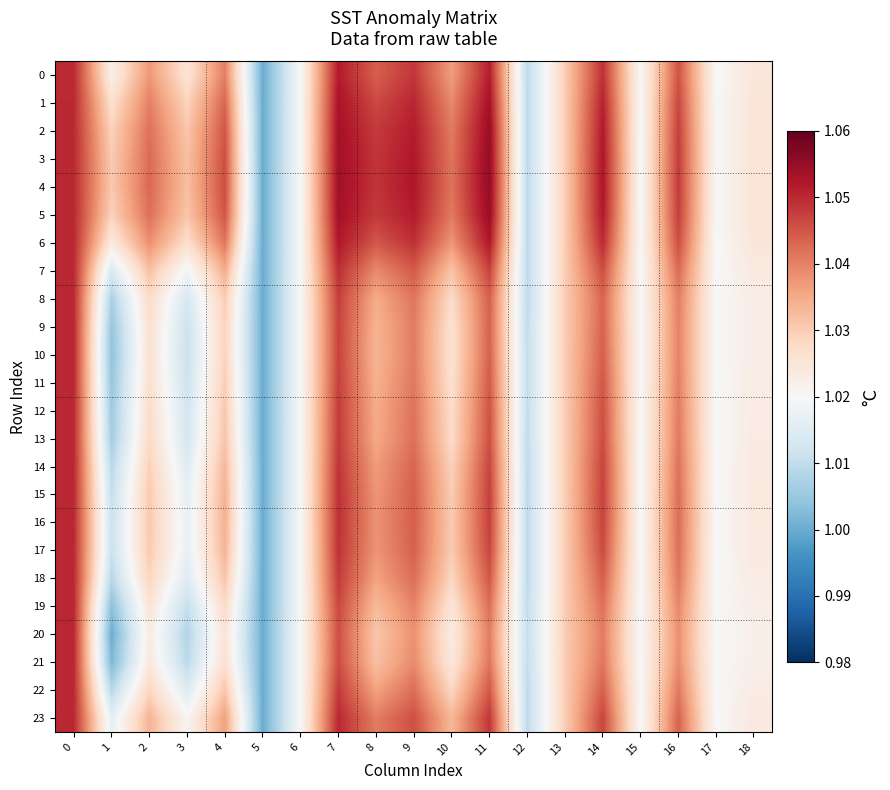

Reading left to right, transcribe all the data shown in this chart.

0: 0=1.0	1=1.0	2=1.0	3=1.0	4=1.0	5=1.0	6=1.0	7=1.1	8=1.0	9=1.0	10=1.0	11=1.1	12=1.0	13=1.0	14=1.0	15=1.0	16=1.0	17=1.0	18=1.0
1: 0=1.1	1=1.0	2=1.0	3=1.0	4=1.0	5=1.0	6=1.0	7=1.1	8=1.0	9=1.1	10=1.0	11=1.1	12=1.0	13=1.0	14=1.1	15=1.0	16=1.0	17=1.0	18=1.0
2: 0=1.1	1=1.0	2=1.0	3=1.0	4=1.0	5=1.0	6=1.0	7=1.1	8=1.0	9=1.1	10=1.0	11=1.1	12=1.0	13=1.0	14=1.1	15=1.0	16=1.0	17=1.0	18=1.0
3: 0=1.1	1=1.0	2=1.0	3=1.0	4=1.0	5=1.0	6=1.0	7=1.1	8=1.0	9=1.1	10=1.0	11=1.1	12=1.0	13=1.0	14=1.1	15=1.0	16=1.0	17=1.0	18=1.0
4: 0=1.1	1=1.0	2=1.0	3=1.0	4=1.0	5=1.0	6=1.0	7=1.1	8=1.0	9=1.1	10=1.0	11=1.1	12=1.0	13=1.0	14=1.1	15=1.0	16=1.0	17=1.0	18=1.0
5: 0=1.1	1=1.0	2=1.0	3=1.0	4=1.0	5=1.0	6=1.0	7=1.1	8=1.0	9=1.1	10=1.0	11=1.1	12=1.0	13=1.0	14=1.1	15=1.0	16=1.0	17=1.0	18=1.0
6: 0=1.1	1=1.0	2=1.0	3=1.0	4=1.0	5=1.0	6=1.0	7=1.1	8=1.0	9=1.0	10=1.0	11=1.1	12=1.0	13=1.0	14=1.0	15=1.0	16=1.0	17=1.0	18=1.0
7: 0=1.1	1=1.0	2=1.0	3=1.0	4=1.0	5=1.0	6=1.0	7=1.0	8=1.0	9=1.0	10=1.0	11=1.0	12=1.0	13=1.0	14=1.0	15=1.0	16=1.0	17=1.0	18=1.0
8: 0=1.1	1=1.0	2=1.0	3=1.0	4=1.0	5=1.0	6=1.0	7=1.0	8=1.0	9=1.0	10=1.0	11=1.0	12=1.0	13=1.0	14=1.0	15=1.0	16=1.0	17=1.0	18=1.0
9: 0=1.1	1=1.0	2=1.0	3=1.0	4=1.0	5=1.0	6=1.0	7=1.0	8=1.0	9=1.0	10=1.0	11=1.0	12=1.0	13=1.0	14=1.0	15=1.0	16=1.0	17=1.0	18=1.0
10: 0=1.1	1=1.0	2=1.0	3=1.0	4=1.0	5=1.0	6=1.0	7=1.0	8=1.0	9=1.0	10=1.0	11=1.0	12=1.0	13=1.0	14=1.0	15=1.0	16=1.0	17=1.0	18=1.0
11: 0=1.1	1=1.0	2=1.0	3=1.0	4=1.0	5=1.0	6=1.0	7=1.0	8=1.0	9=1.0	10=1.0	11=1.0	12=1.0	13=1.0	14=1.0	15=1.0	16=1.0	17=1.0	18=1.0
12: 0=1.1	1=1.0	2=1.0	3=1.0	4=1.0	5=1.0	6=1.0	7=1.0	8=1.0	9=1.0	10=1.0	11=1.0	12=1.0	13=1.0	14=1.0	15=1.0	16=1.0	17=1.0	18=1.0
13: 0=1.1	1=1.0	2=1.0	3=1.0	4=1.0	5=1.0	6=1.0	7=1.0	8=1.0	9=1.0	10=1.0	11=1.0	12=1.0	13=1.0	14=1.0	15=1.0	16=1.0	17=1.0	18=1.0
14: 0=1.1	1=1.0	2=1.0	3=1.0	4=1.0	5=1.0	6=1.0	7=1.0	8=1.0	9=1.0	10=1.0	11=1.0	12=1.0	13=1.0	14=1.0	15=1.0	16=1.0	17=1.0	18=1.0
15: 0=1.1	1=1.0	2=1.0	3=1.0	4=1.0	5=1.0	6=1.0	7=1.0	8=1.0	9=1.0	10=1.0	11=1.0	12=1.0	13=1.0	14=1.0	15=1.0	16=1.0	17=1.0	18=1.0
16: 0=1.1	1=1.0	2=1.0	3=1.0	4=1.0	5=1.0	6=1.0	7=1.0	8=1.0	9=1.0	10=1.0	11=1.0	12=1.0	13=1.0	14=1.0	15=1.0	16=1.0	17=1.0	18=1.0
17: 0=1.1	1=1.0	2=1.0	3=1.0	4=1.0	5=1.0	6=1.0	7=1.0	8=1.0	9=1.0	10=1.0	11=1.0	12=1.0	13=1.0	14=1.0	15=1.0	16=1.0	17=1.0	18=1.0
18: 0=1.1	1=1.0	2=1.0	3=1.0	4=1.0	5=1.0	6=1.0	7=1.0	8=1.0	9=1.0	10=1.0	11=1.0	12=1.0	13=1.0	14=1.0	15=1.0	16=1.0	17=1.0	18=1.0
19: 0=1.1	1=1.0	2=1.0	3=1.0	4=1.0	5=1.0	6=1.0	7=1.0	8=1.0	9=1.0	10=1.0	11=1.0	12=1.0	13=1.0	14=1.0	15=1.0	16=1.0	17=1.0	18=1.0
20: 0=1.1	1=1.0	2=1.0	3=1.0	4=1.0	5=1.0	6=1.0	7=1.0	8=1.0	9=1.0	10=1.0	11=1.0	12=1.0	13=1.0	14=1.0	15=1.0	16=1.0	17=1.0	18=1.0
21: 0=1.1	1=1.0	2=1.0	3=1.0	4=1.0	5=1.0	6=1.0	7=1.0	8=1.0	9=1.0	10=1.0	11=1.0	12=1.0	13=1.0	14=1.0	15=1.0	16=1.0	17=1.0	18=1.0
22: 0=1.1	1=1.0	2=1.0	3=1.0	4=1.0	5=1.0	6=1.0	7=1.0	8=1.0	9=1.0	10=1.0	11=1.0	12=1.0	13=1.0	14=1.0	15=1.0	16=1.0	17=1.0	18=1.0
23: 0=1.1	1=1.0	2=1.0	3=1.0	4=1.0	5=1.0	6=1.0	7=1.1	8=1.0	9=1.0	10=1.0	11=1.0	12=1.0	13=1.0	14=1.0	15=1.0	16=1.0	17=1.0	18=1.0